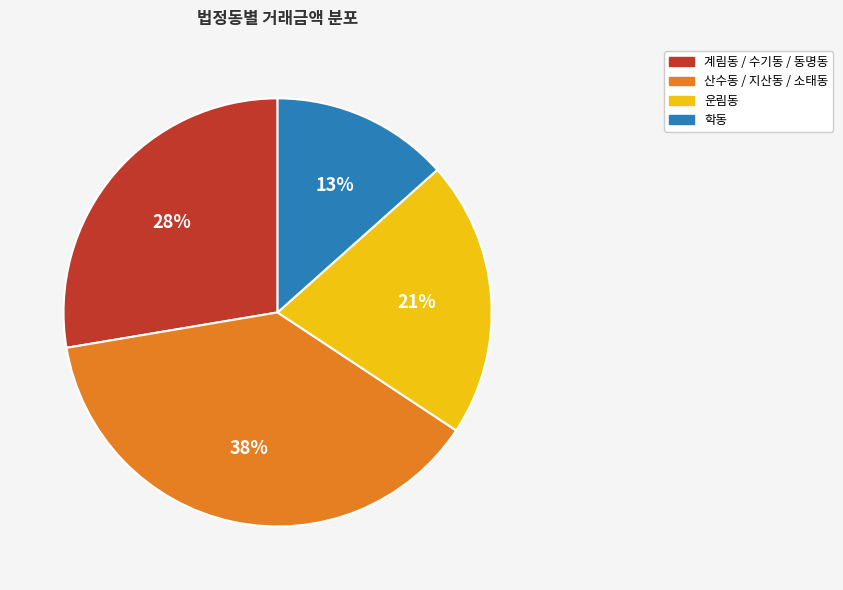

To the nearest percent, what is the average slice percentage?

25%